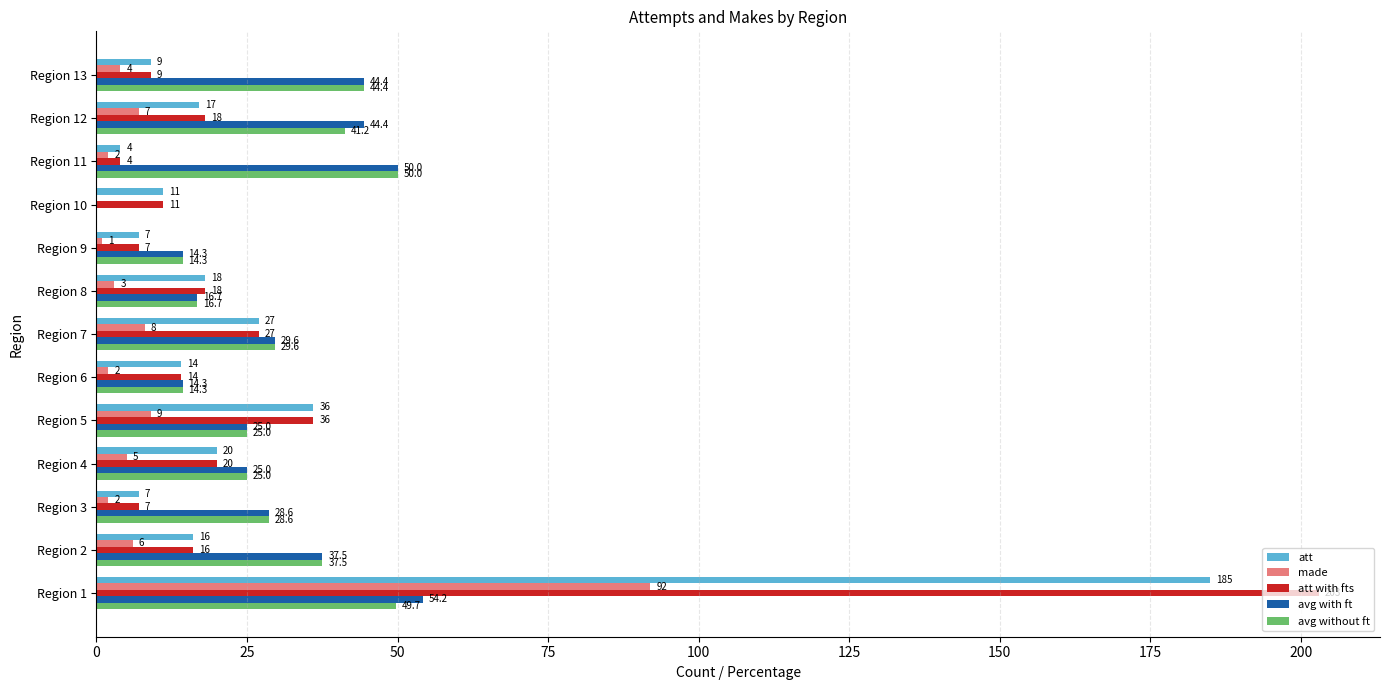

What are all the series names shown in the legend?

att, made, att with fts, avg with ft, avg without ft